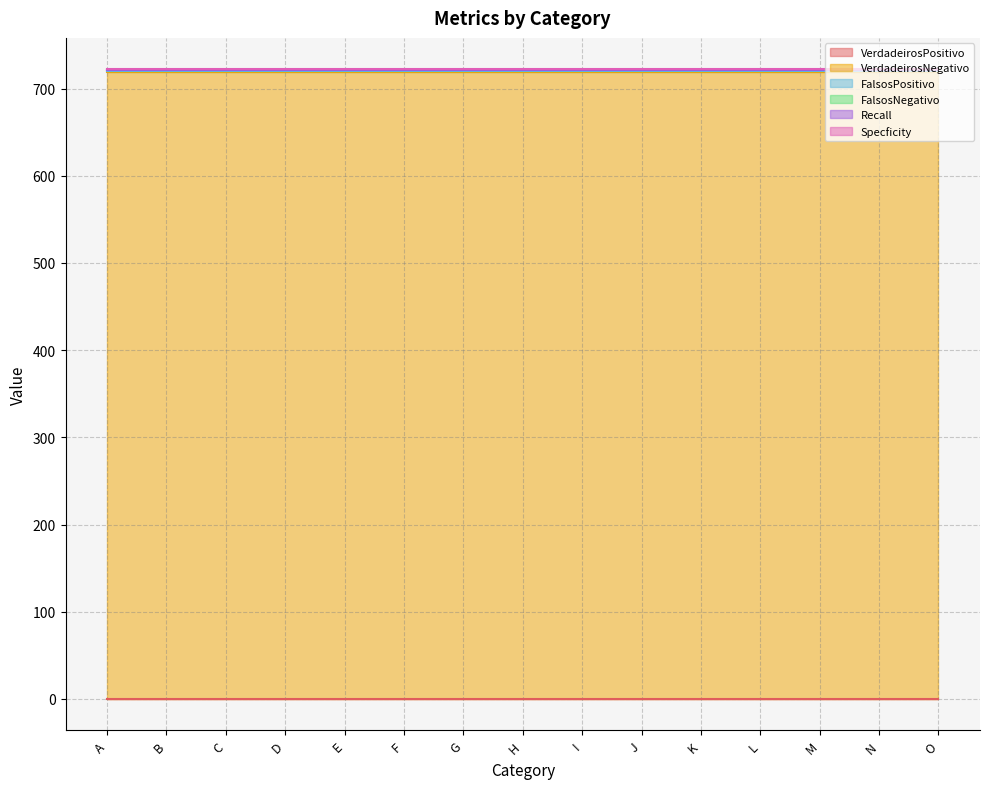

Is the value of Recall at H greater than the value of Specficity at L?

No